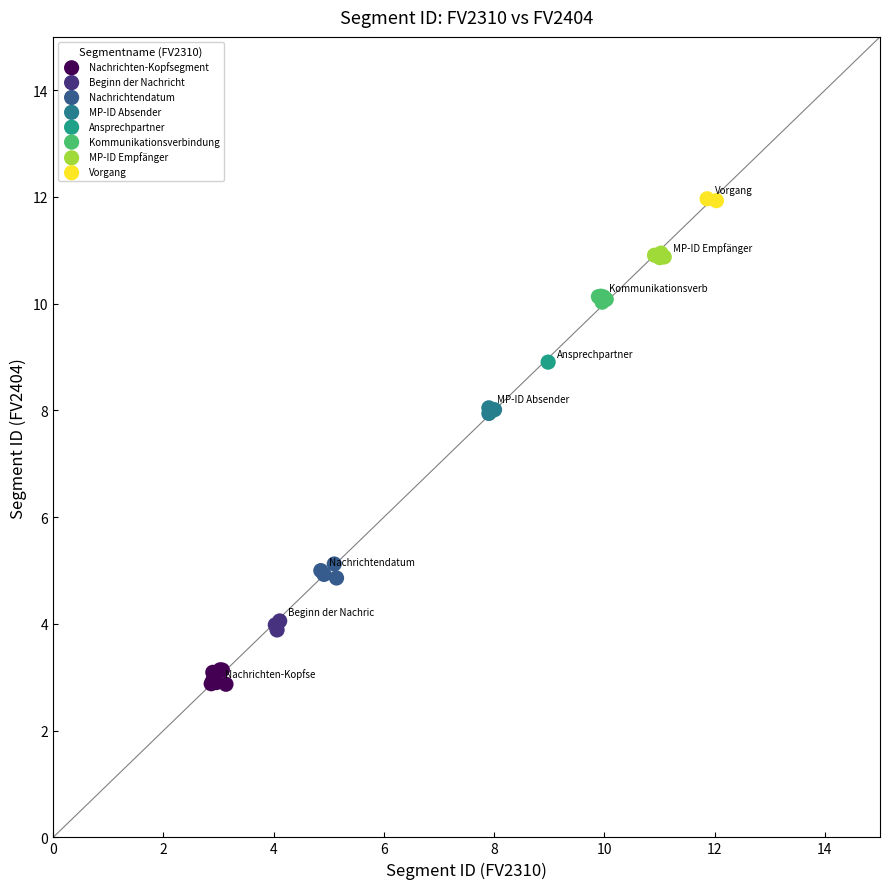

What are all the series names shown in the legend?

Nachrichten-Kopfsegment, Beginn der Nachricht, Nachrichtendatum, MP-ID Absender, Ansprechpartner, Kommunikationsverbindung, MP-ID Empfänger, Vorgang